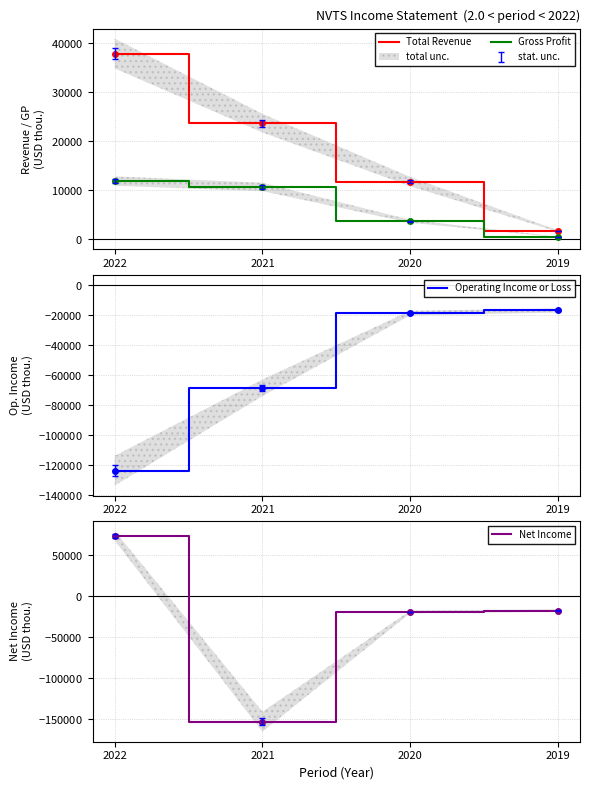

Where do Gross Profit and Net Income first cross each other?

2022 and 2021